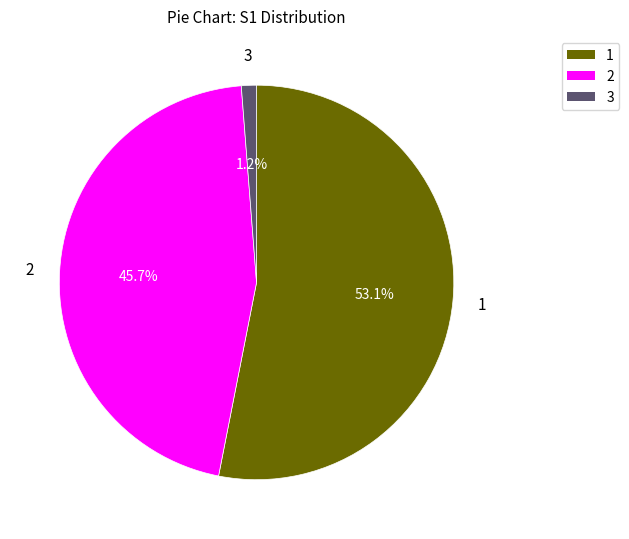

Approximately how many times larger is the value at 2 compared to 1?

0.9